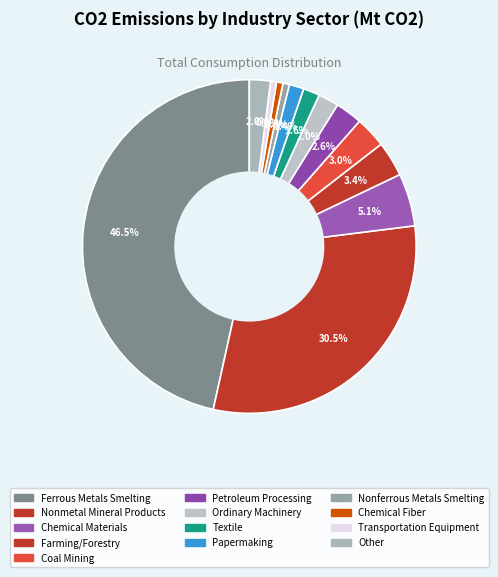

Count the number of slices in the pie.

13